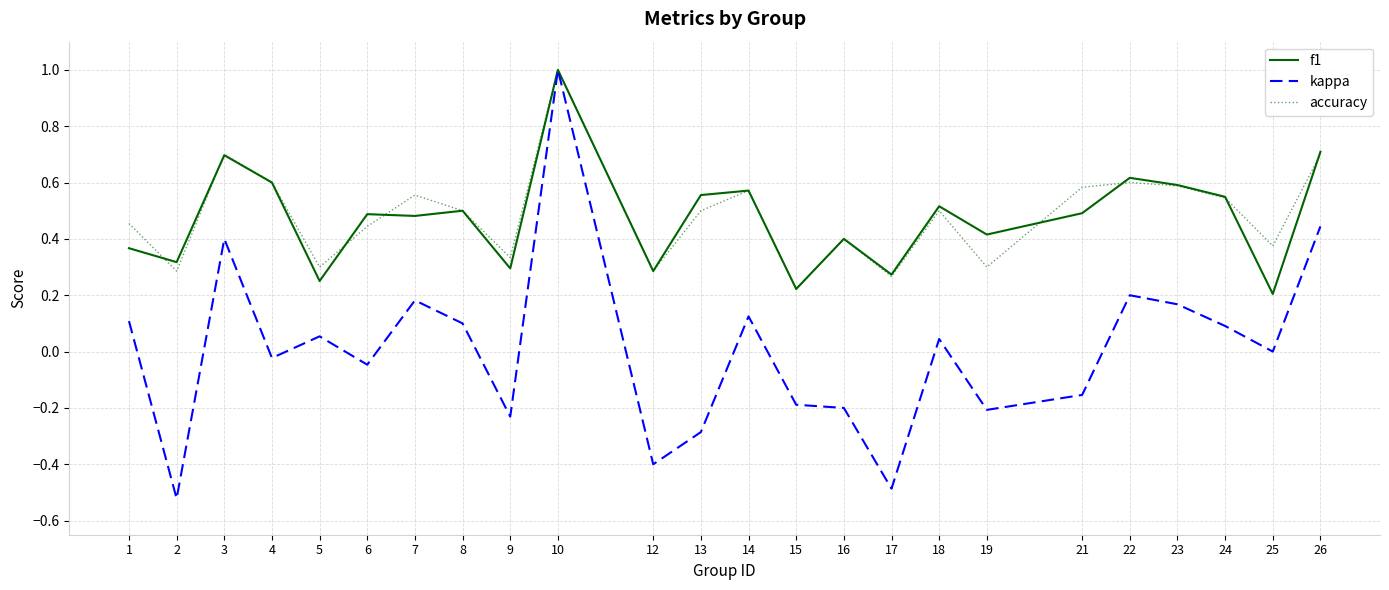

The value of accuracy at 3 is 0.4. True or false?

False